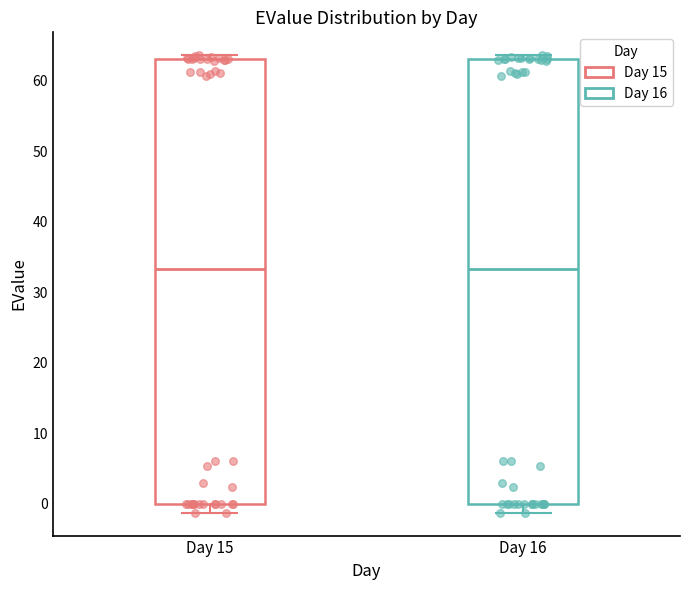

Reading left to right, transcribe this box plot: for each box, give where its median line is, the range the box spans, and where its two whiskers end, as read against the y-axis. The values are not printed on the chart, so give them approximately, as read against the axis.

Day 15: median 33, box 0 to 63, whiskers -1 to 64
Day 16: median 33, box 0 to 63, whiskers -1 to 64